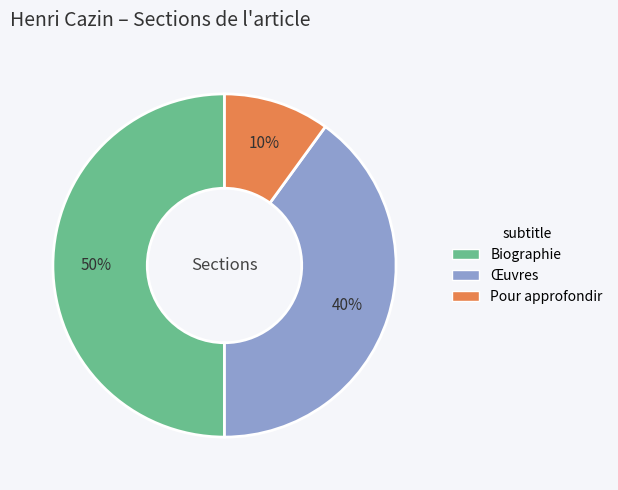

How many slices are in this pie chart?

3